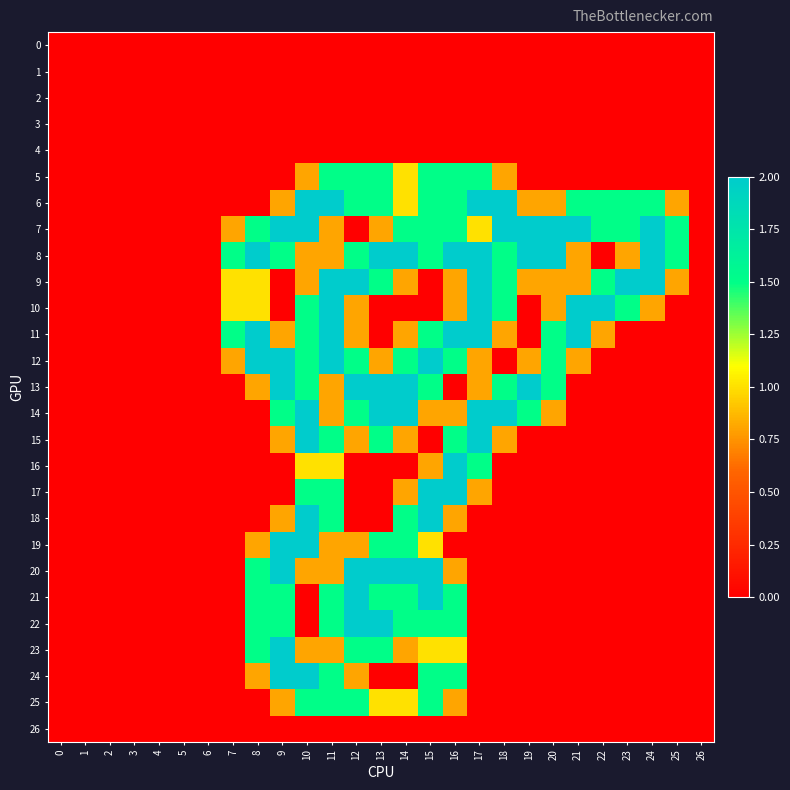

Between 8 and 22, which series saw the biggest shift?

8